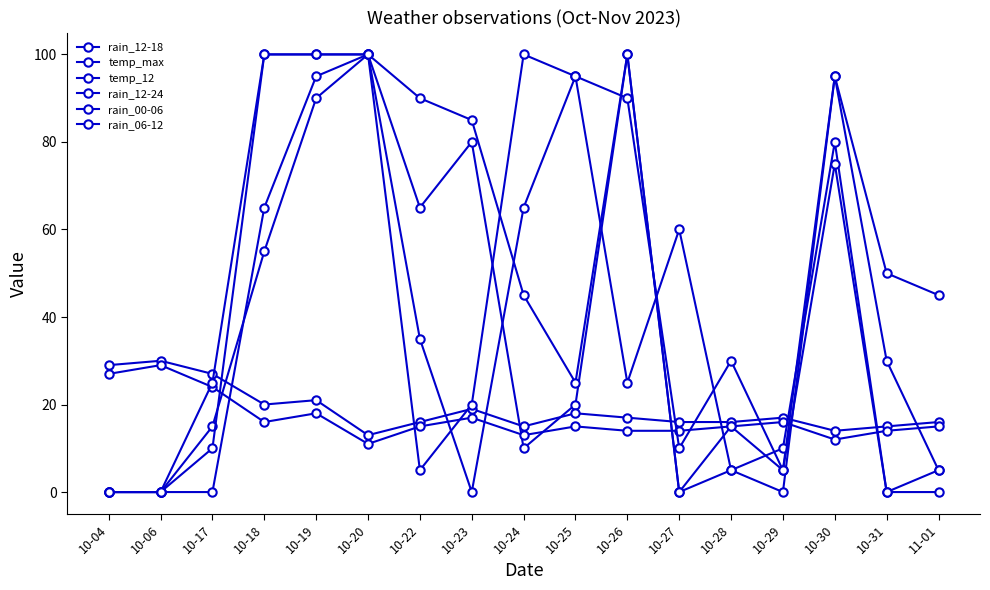

List the series in order of their peak value, highest first.

rain_12-18, rain_12-24, rain_00-06, rain_06-12, temp_max, temp_12